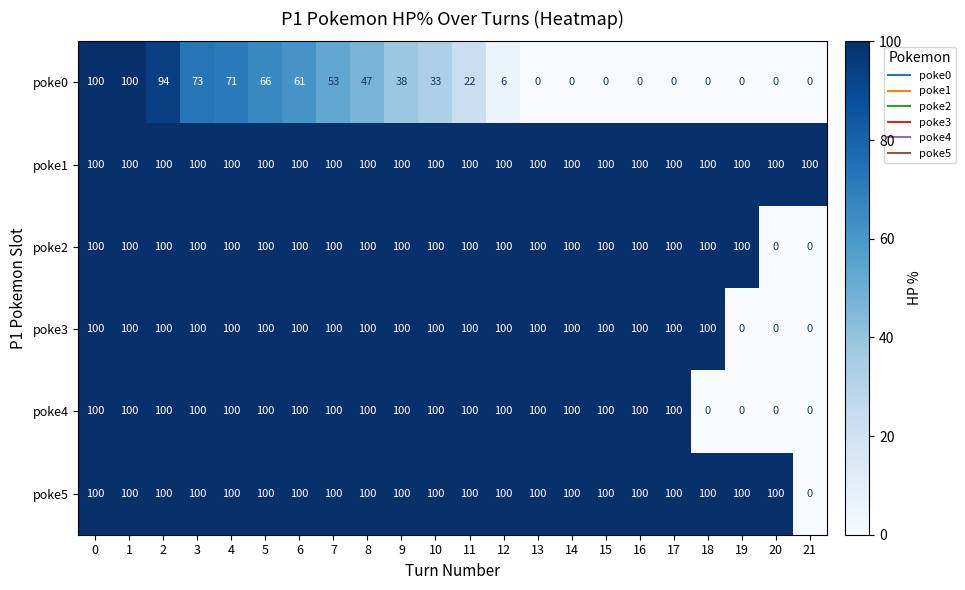

How many series are shown in this chart?

6